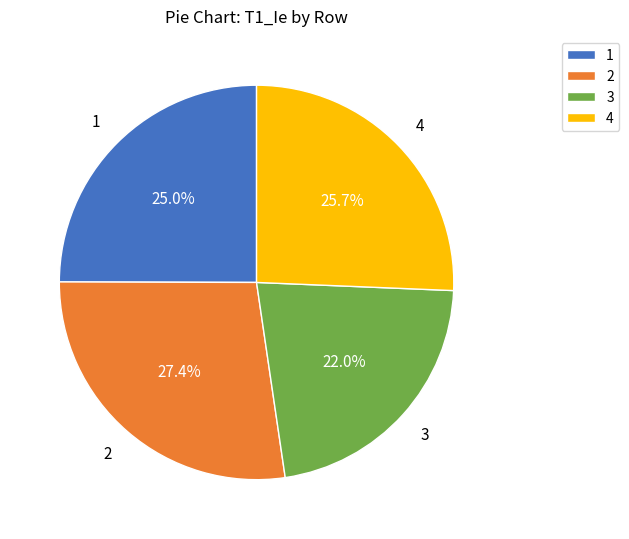

Does 3 account for over 50% of the chart?

No